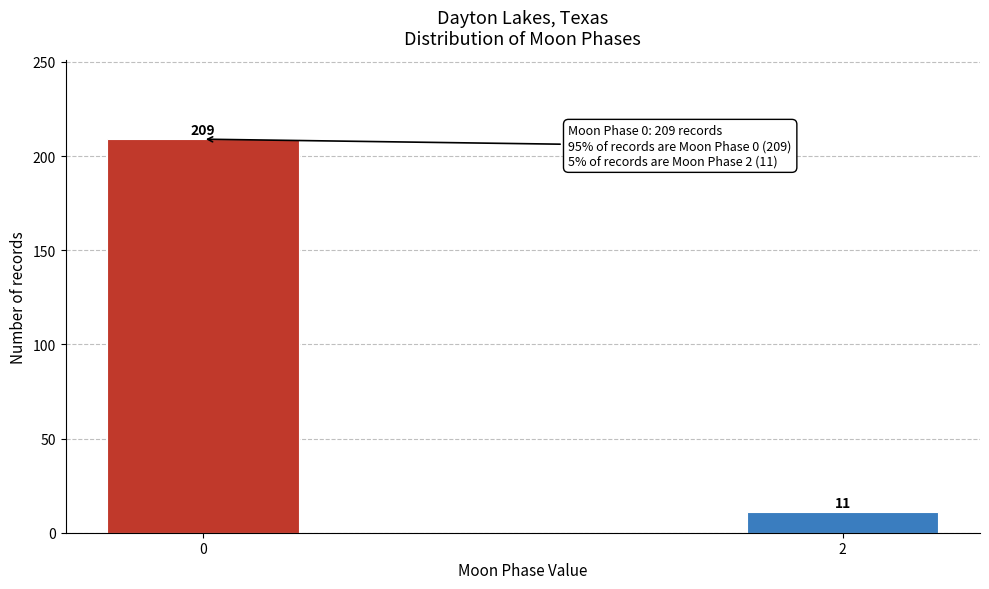

Reading left to right, extract all data points from this chart.

0=209	2=11